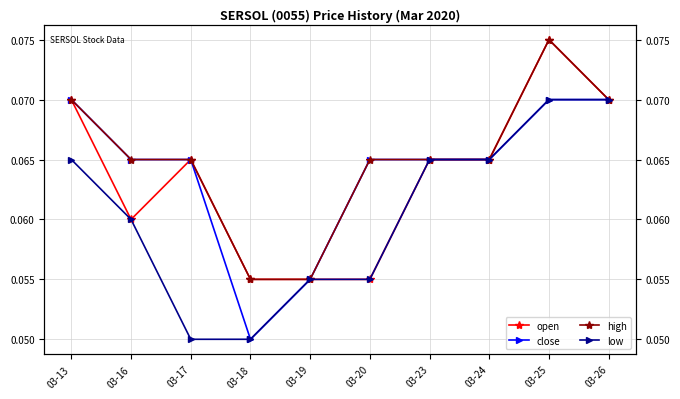

Reading left to right, transcribe all the data shown in this chart.

open: 0.1	0.1	0.1	0.1	0.1	0.1	0.1	0.1	0.1	0.1
close: 0.1	0.1	0.1	0.1	0.1	0.1	0.1	0.1	0.1	0.1
high: 0.1	0.1	0.1	0.1	0.1	0.1	0.1	0.1	0.1	0.1
low: 0.1	0.1	0.1	0.1	0.1	0.1	0.1	0.1	0.1	0.1